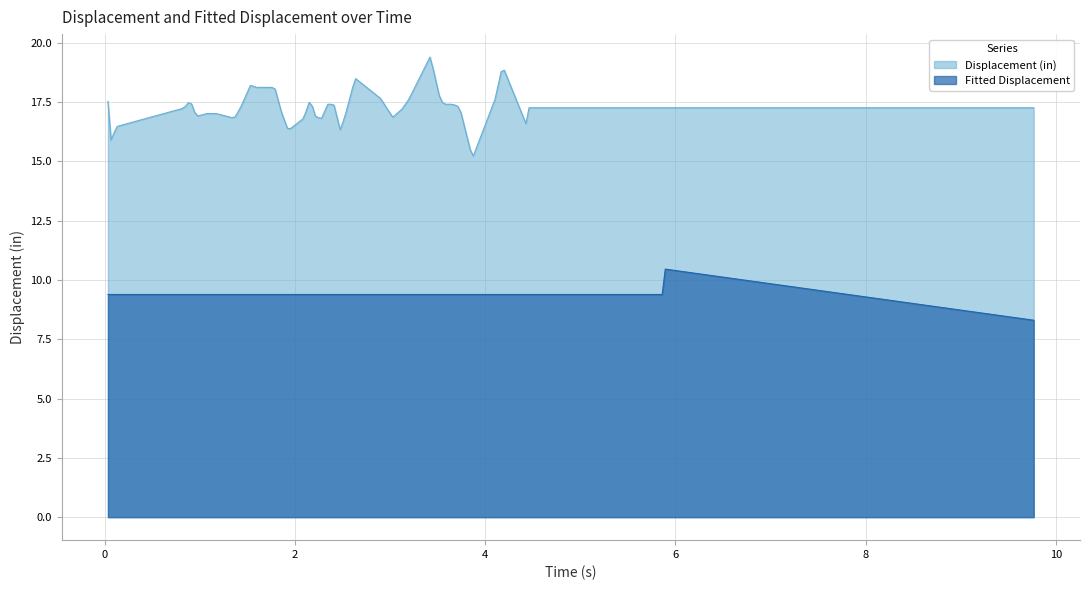

At which category is the sum across all series the highest?

38